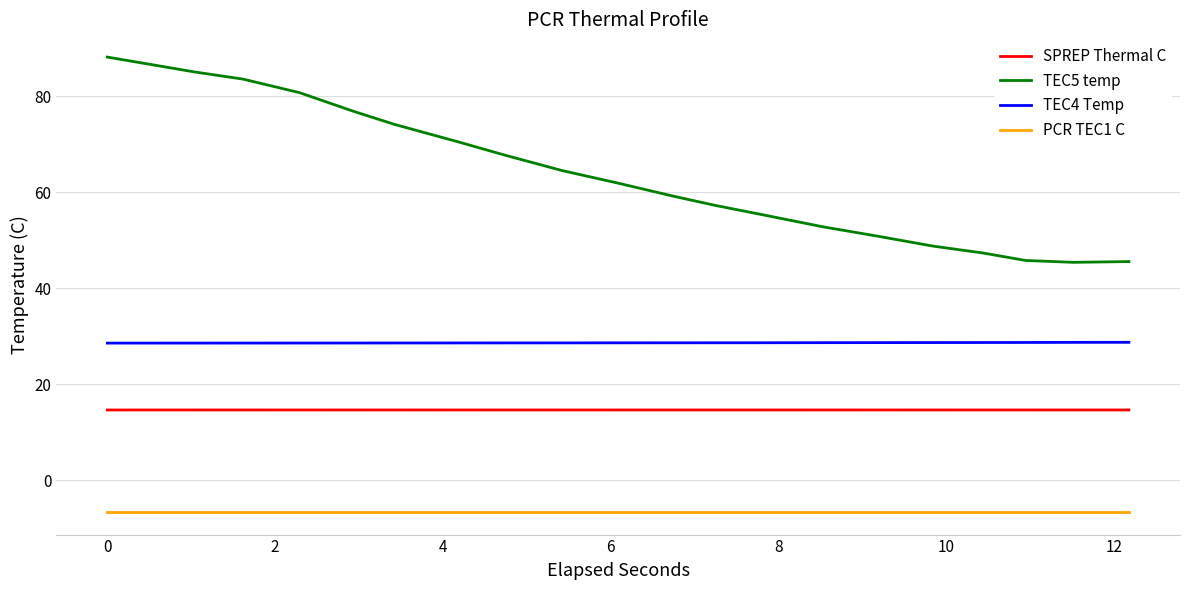

List the series in order of their peak value, lowest first.

PCR TEC1 C, SPREP Thermal C, TEC4 Temp, TEC5 temp